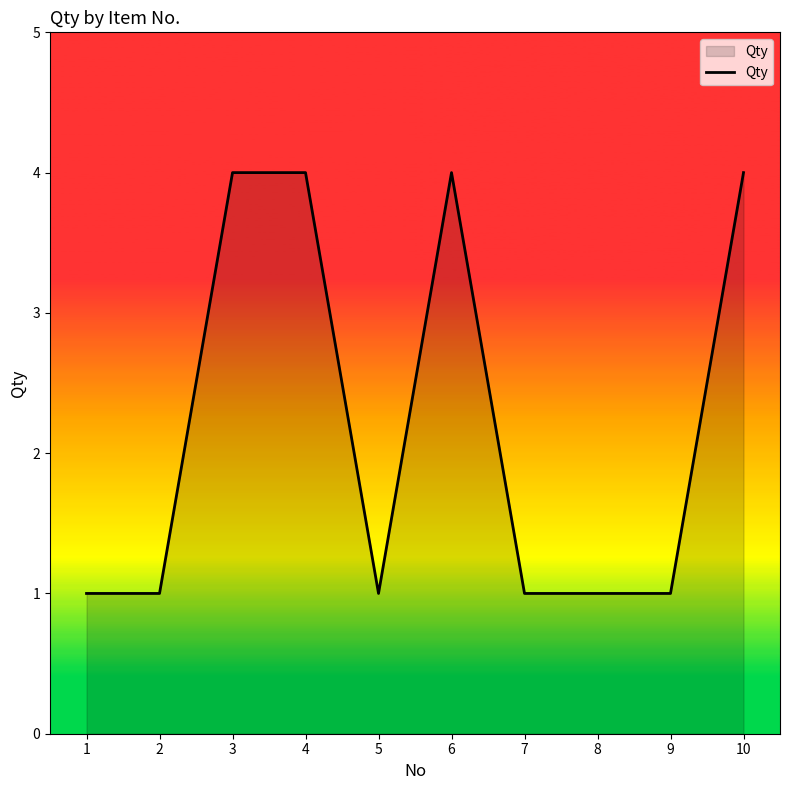

Is it true that the value at 7 is 1?

True